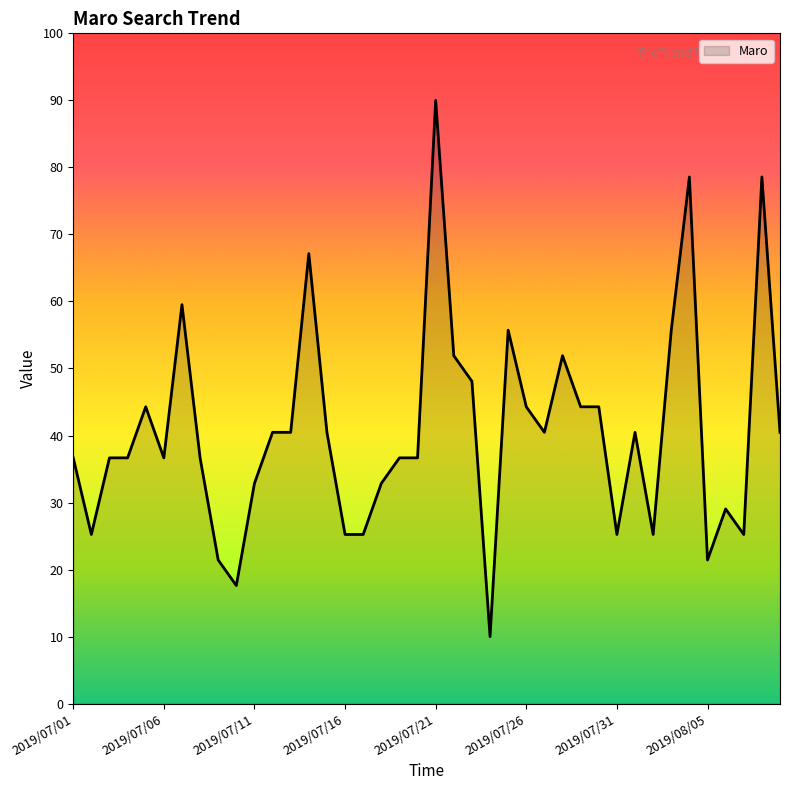

What is the sum of all values?

1630.5